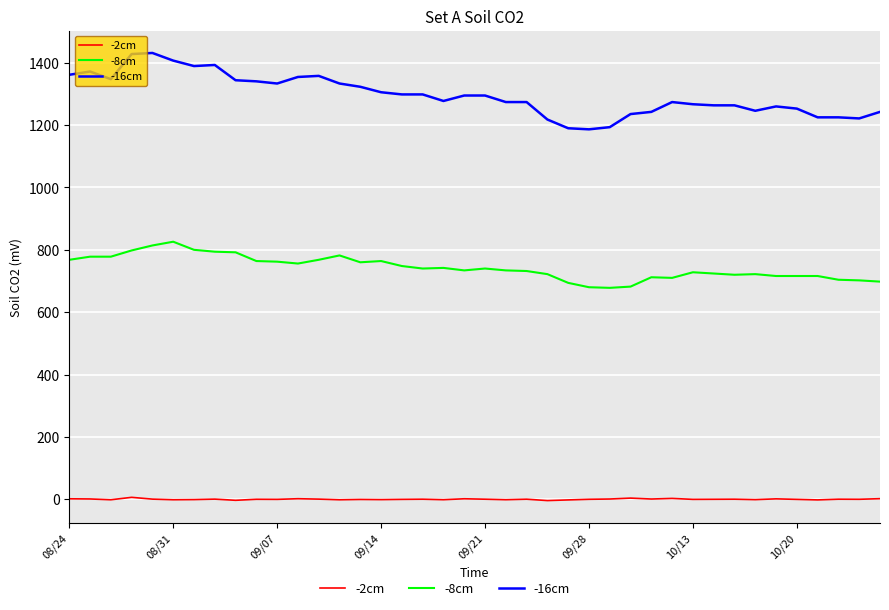

Rank the series by their average value, from highest to lowest.

-16cm, -8cm, -2cm